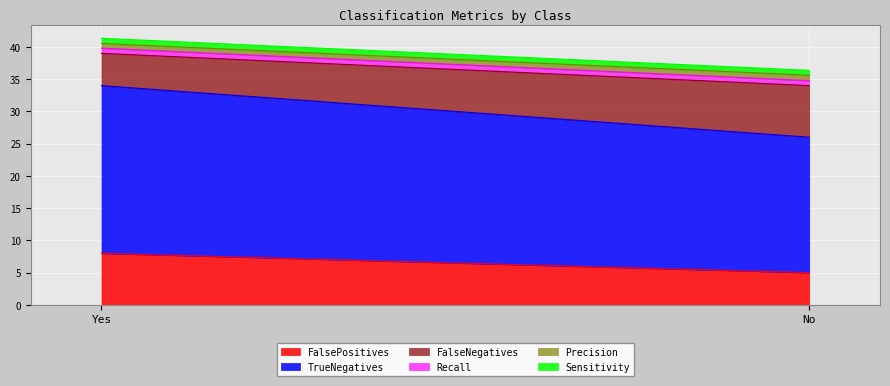

Is the value of Precision at Yes greater than the value of FalseNegatives at Yes?

No